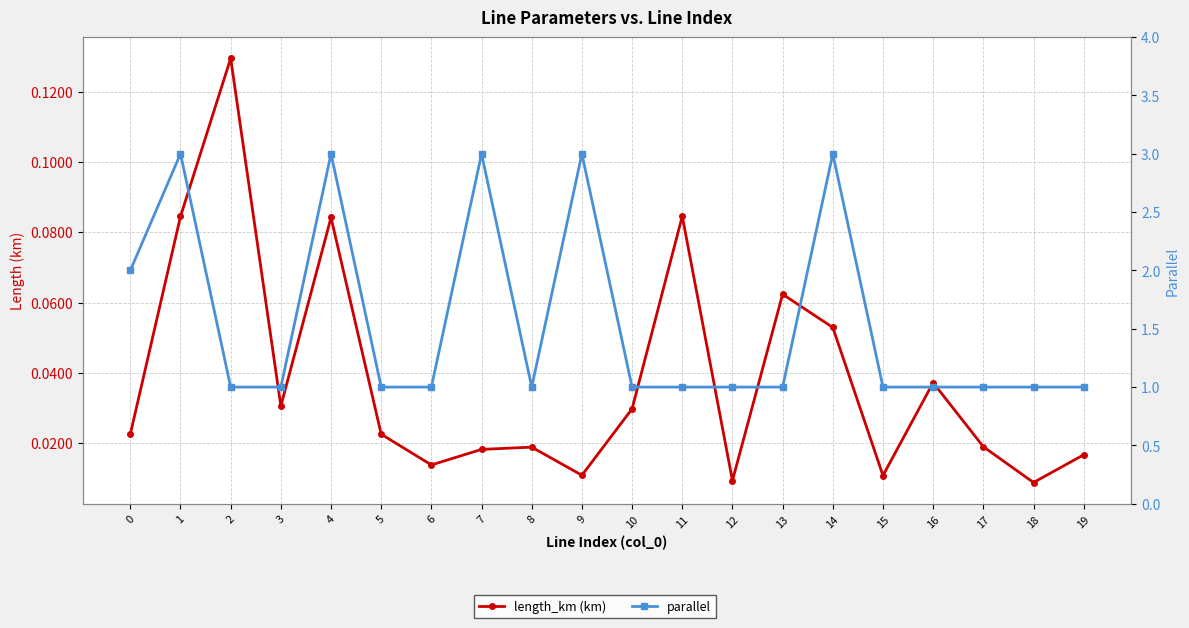

Rank the categories by parallel value from highest to lowest.

1, 4, 7, 9, 14, 0, 2, 3, 5, 6, 8, 10, 11, 12, 13, 15, 16, 17, 18, 19